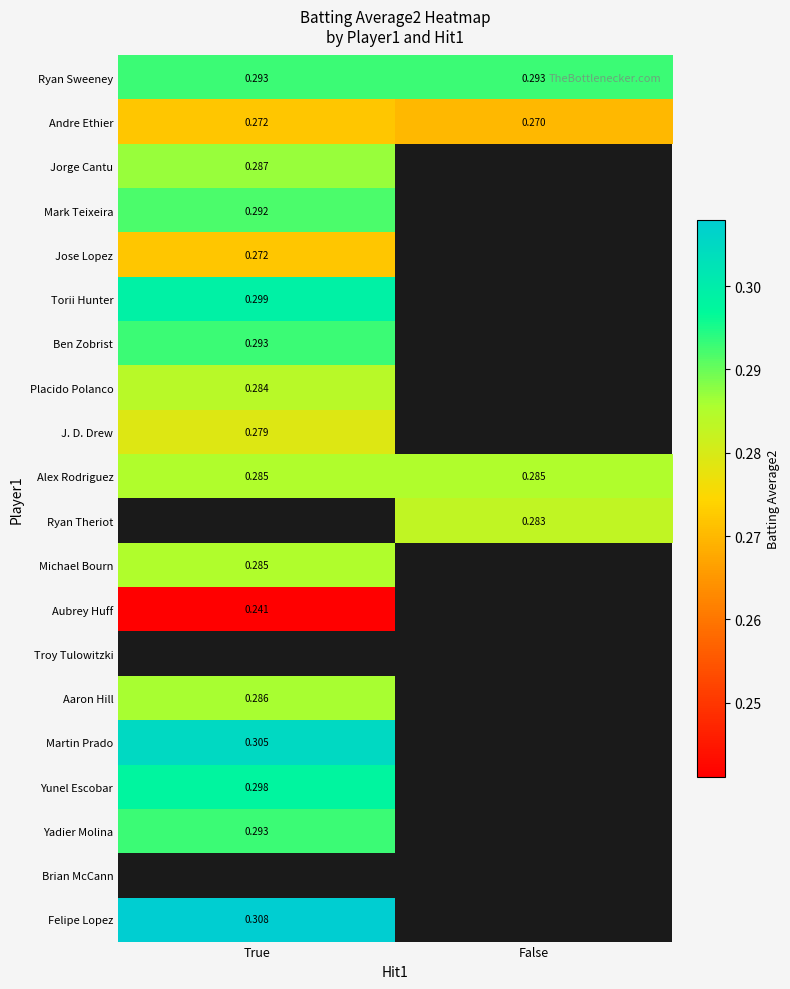

Is it true that Aaron Hill equals 0.3 at True?

True